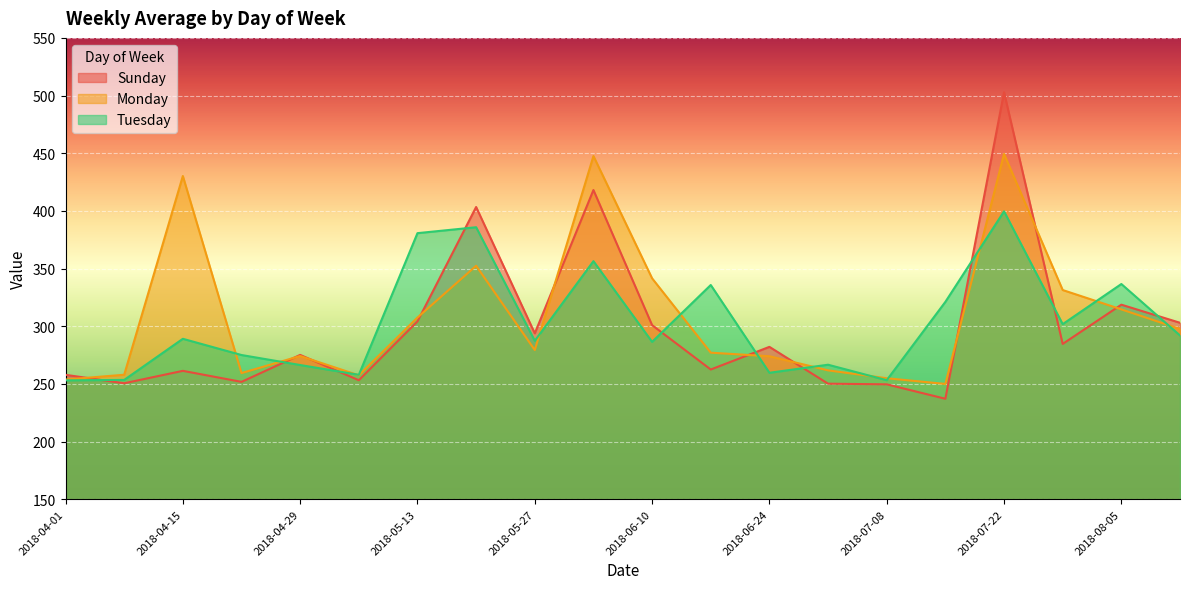

What is the average value of the Sunday series?

298.0